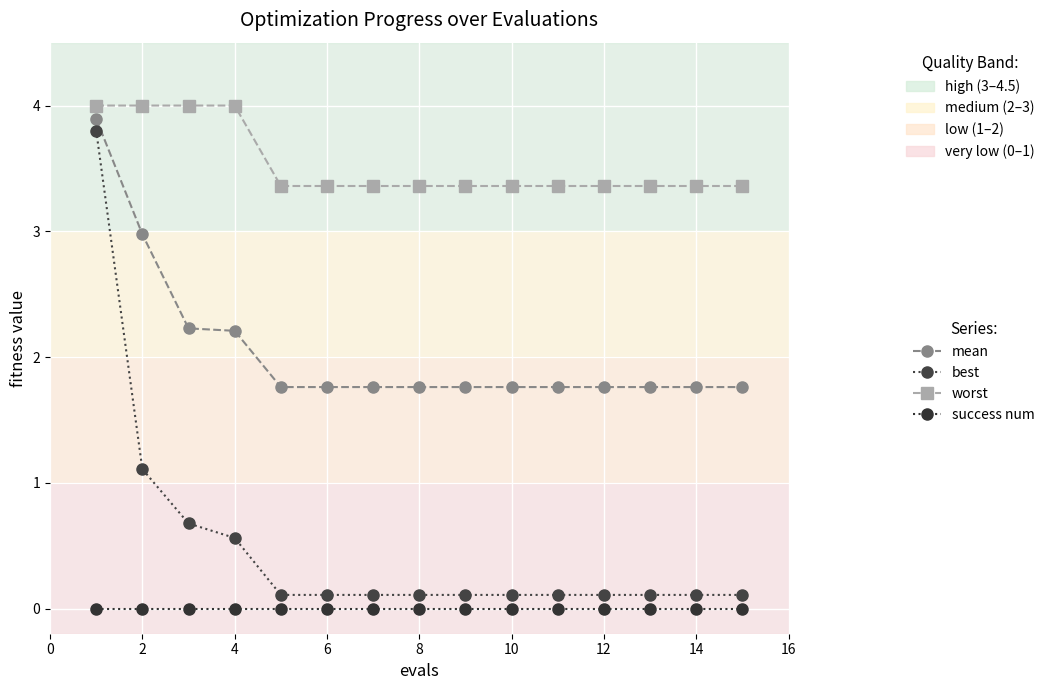

Reading left to right, extract all data points from this chart.

mean: 3.9	3.0	2.2	2.2	1.8	1.8	1.8	1.8	1.8	1.8	1.8	1.8	1.8	1.8	1.8
best: 3.8	1.1	0.7	0.6	0.1	0.1	0.1	0.1	0.1	0.1	0.1	0.1	0.1	0.1	0.1
worst: 4.0	4.0	4.0	4.0	3.4	3.4	3.4	3.4	3.4	3.4	3.4	3.4	3.4	3.4	3.4
success num: 0.0	0.0	0.0	0.0	0.0	0.0	0.0	0.0	0.0	0.0	0.0	0.0	0.0	0.0	0.0